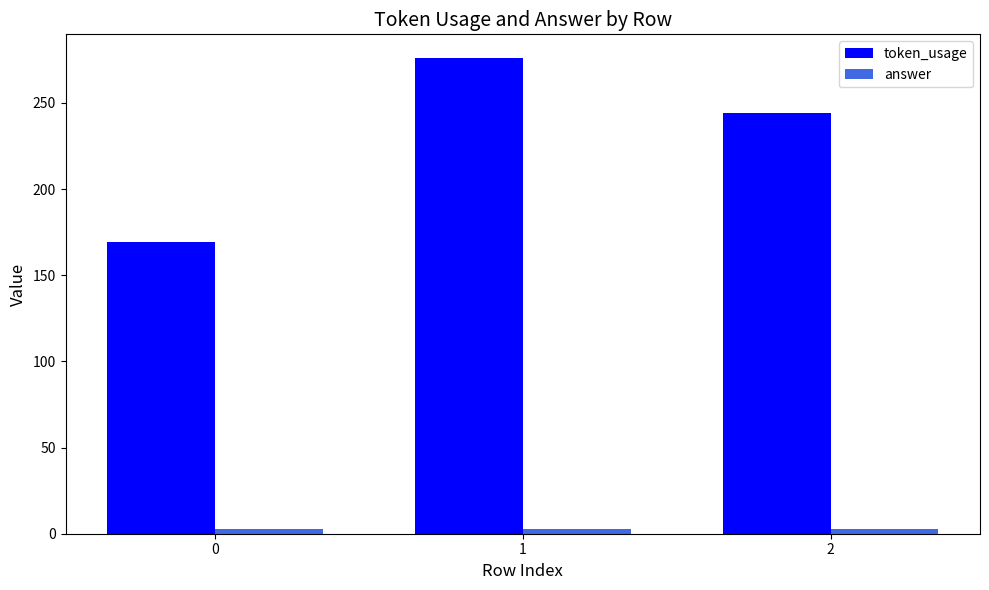

What is the difference between the token_usage values at 2 and 0?

75